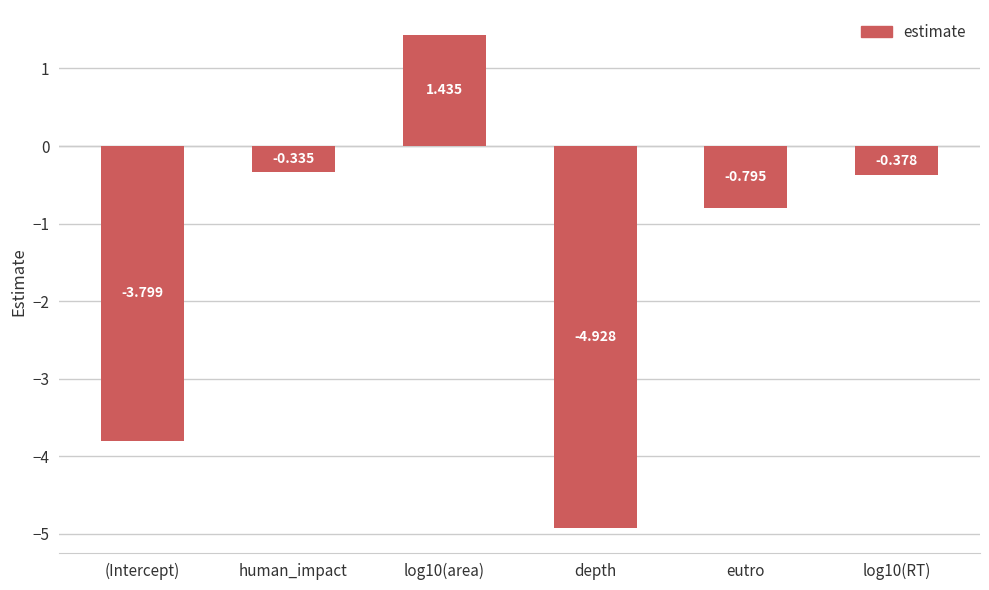

What is the difference between the values at (Intercept) and eutro?

3.0